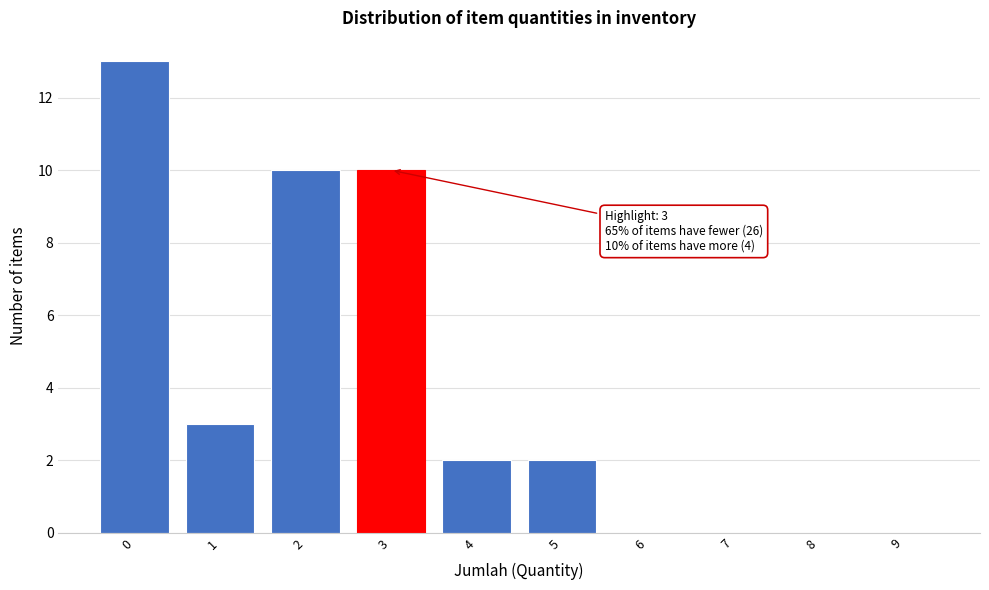

Reading right to left, transcribe all the data shown in this chart.

9=0	8=0	7=0	6=0	5=2	4=2	3=10	2=10	1=3	0=13